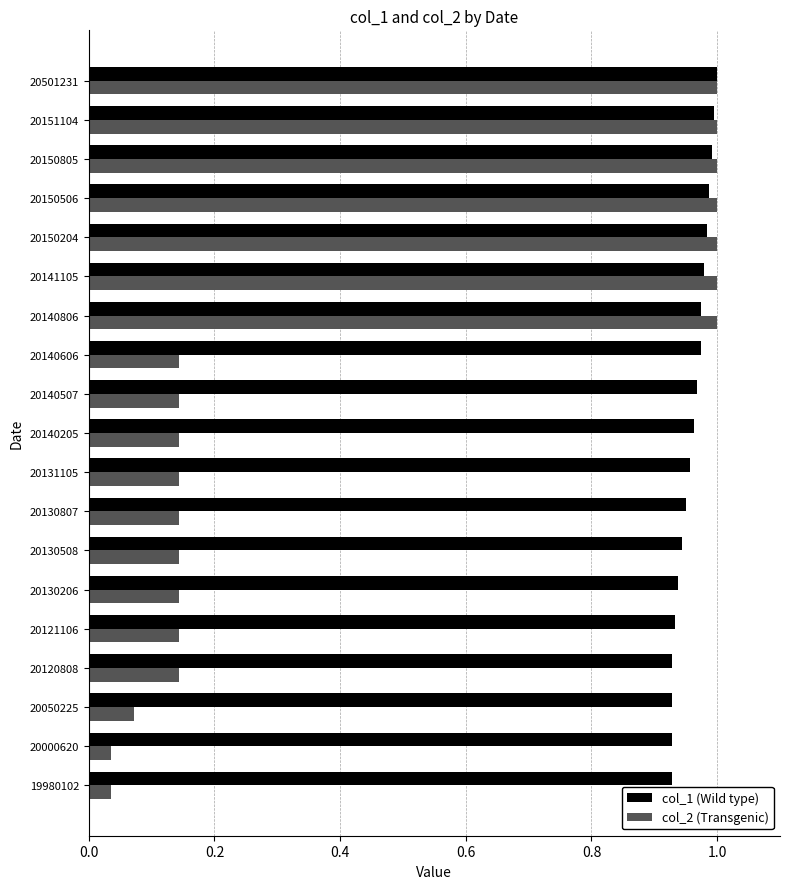

What is the spread (max minus min) of values at 20121106?

0.8